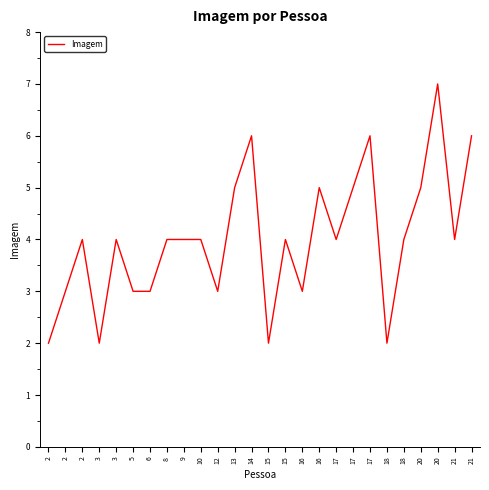

Between 21 and 20, which is larger?

20